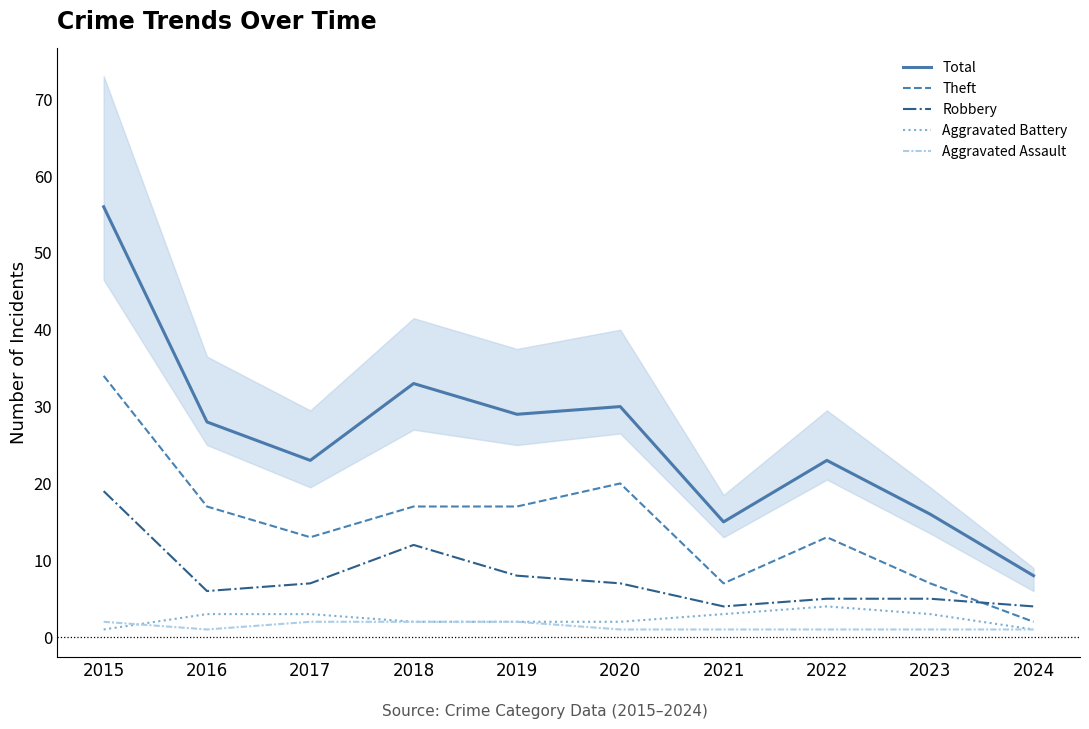

Reading right to left, transcribe all the data shown in this chart.

Total: 2024=8	2023=16	2022=23	2021=15	2020=30	2019=29	2018=33	2017=23	2016=28	2015=56
Theft: 2024=2	2023=7	2022=13	2021=7	2020=20	2019=17	2018=17	2017=13	2016=17	2015=34
Robbery: 2024=4	2023=5	2022=5	2021=4	2020=7	2019=8	2018=12	2017=7	2016=6	2015=19
Aggravated Battery: 2024=1	2023=3	2022=4	2021=3	2020=2	2019=2	2018=2	2017=3	2016=3	2015=1
Aggravated Assault: 2024=1	2023=1	2022=1	2021=1	2020=1	2019=2	2018=2	2017=2	2016=1	2015=2